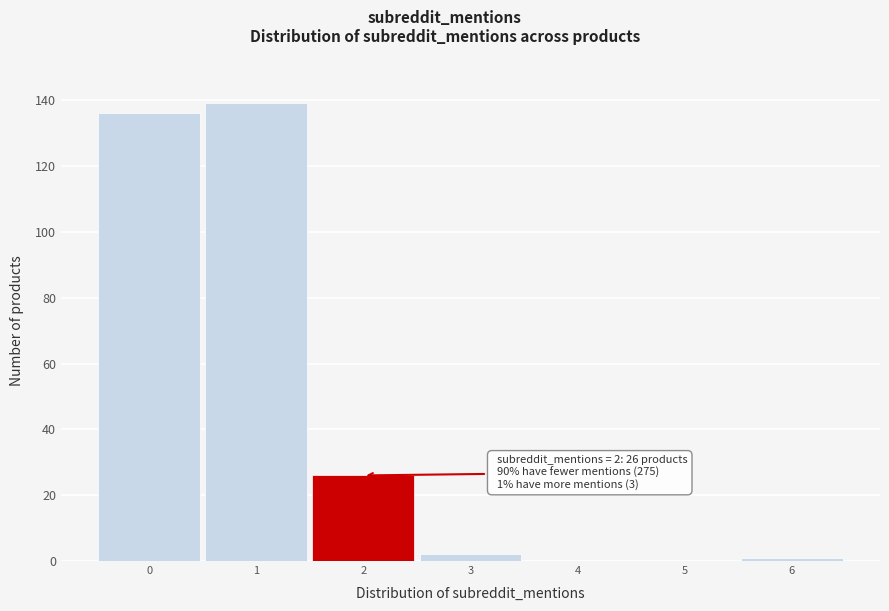

Which range on the x-axis has the tallest bar?

0.5 to 1.5